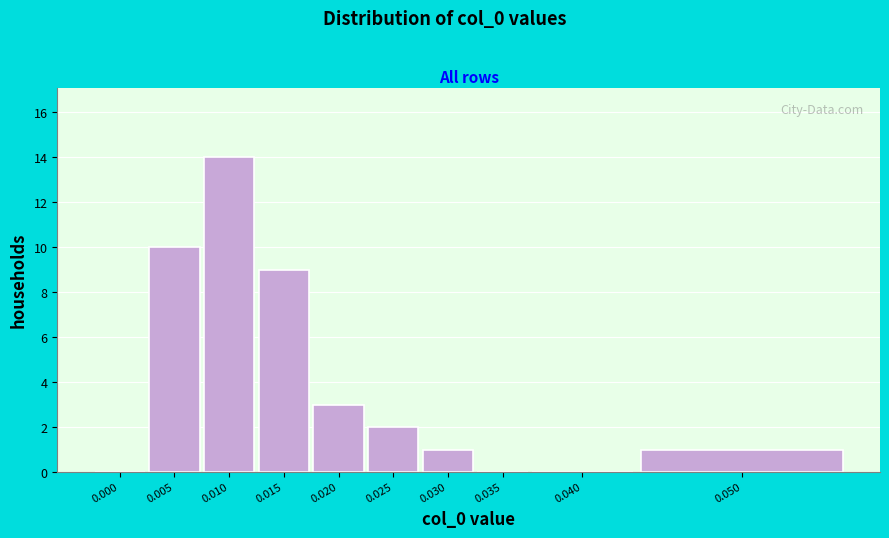

Reading right to left, extract all data points from this chart.

0.050=1	0.040=0	0.035=0	0.030=1	0.025=2	0.020=3	0.015=9	0.010=14	0.005=10	0.000=0